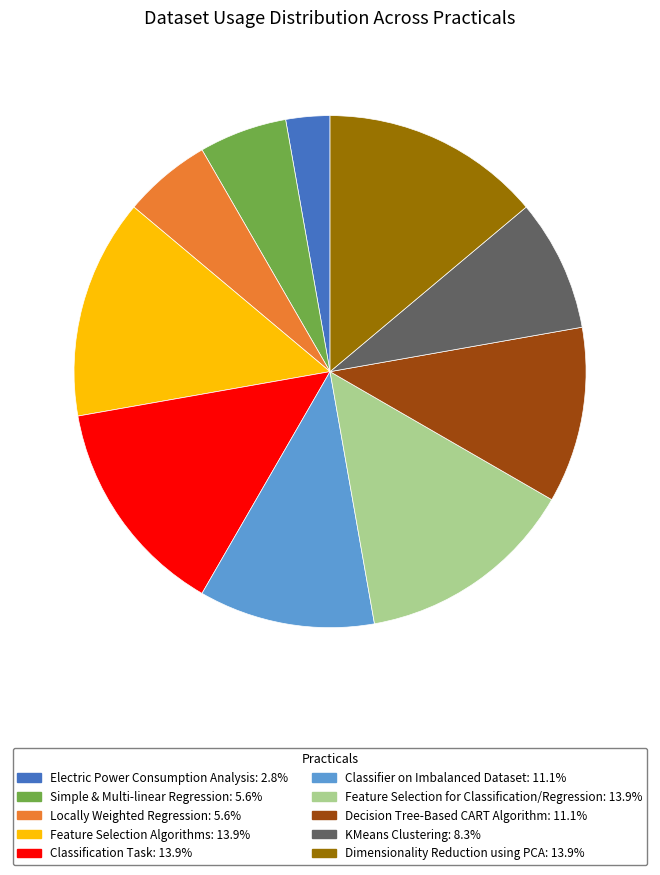

Is it true that Classification Task is 14% of the pie?

True